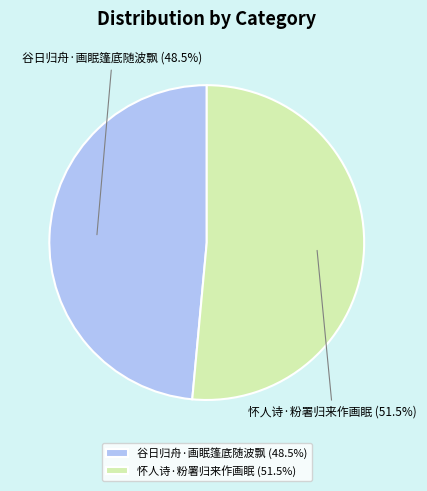

What is the total percentage of 谷日归舟·画眠篷底随波飘 and 怀人诗·粉署归来作画眠?

100.0%